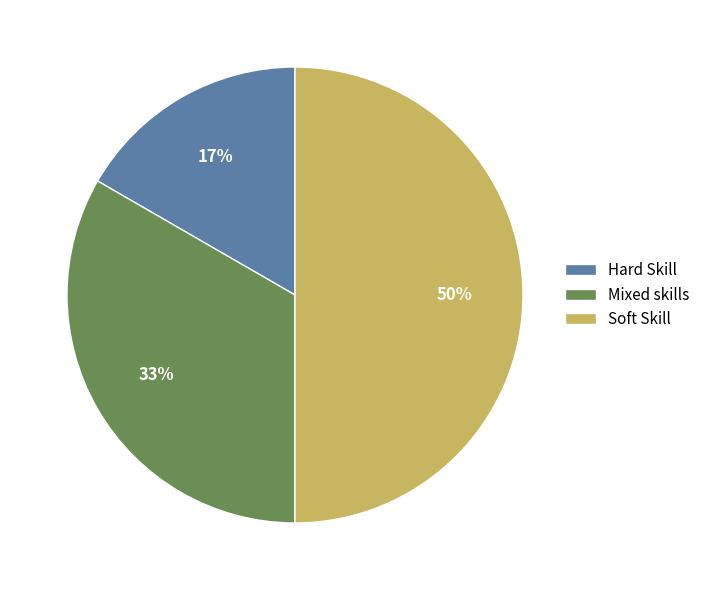

Is the sum of Soft Skill and Mixed skills greater than half?

Yes